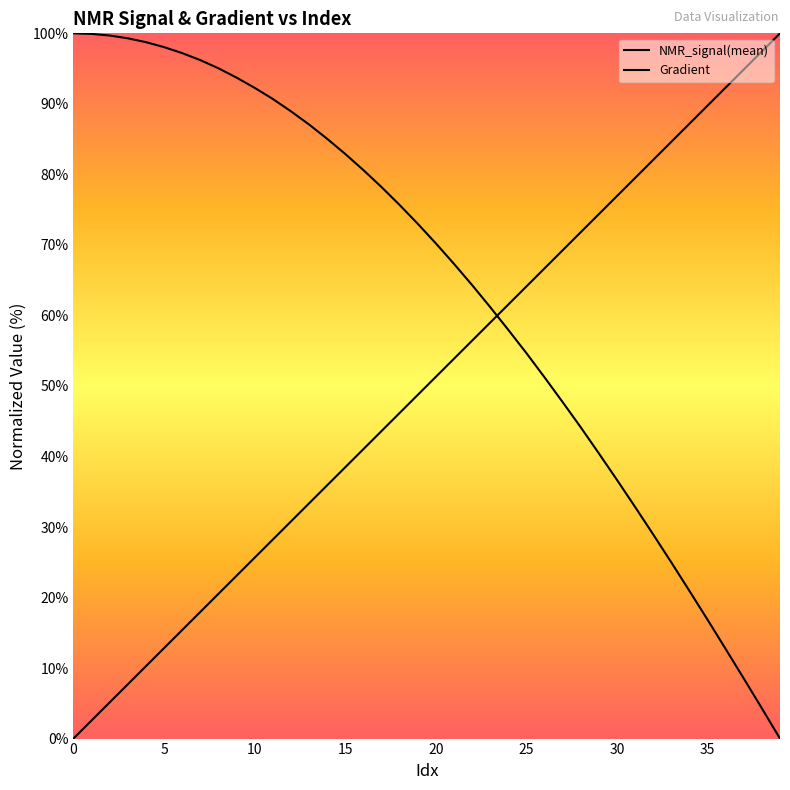

True or false: NMR_signal(mean) has a value of 40.4 at 29.

True